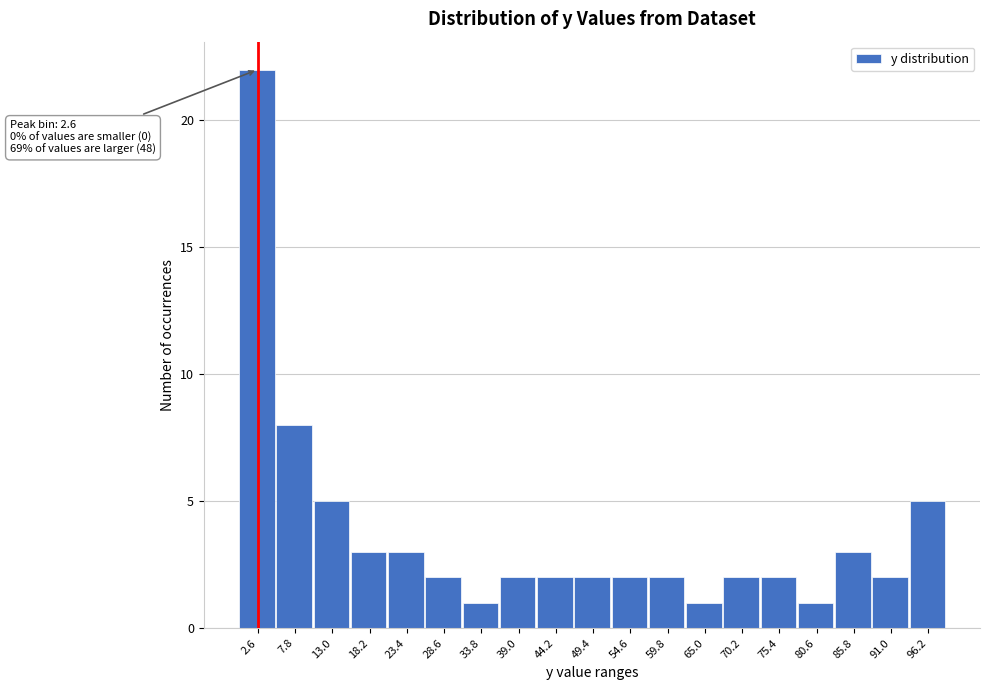

Over which range of the x-axis is the bar tallest?

0.0 to 5.2